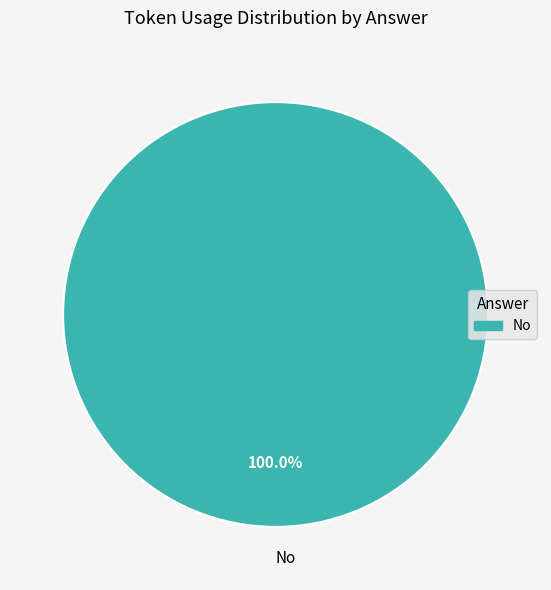

What is the majority slice?

No